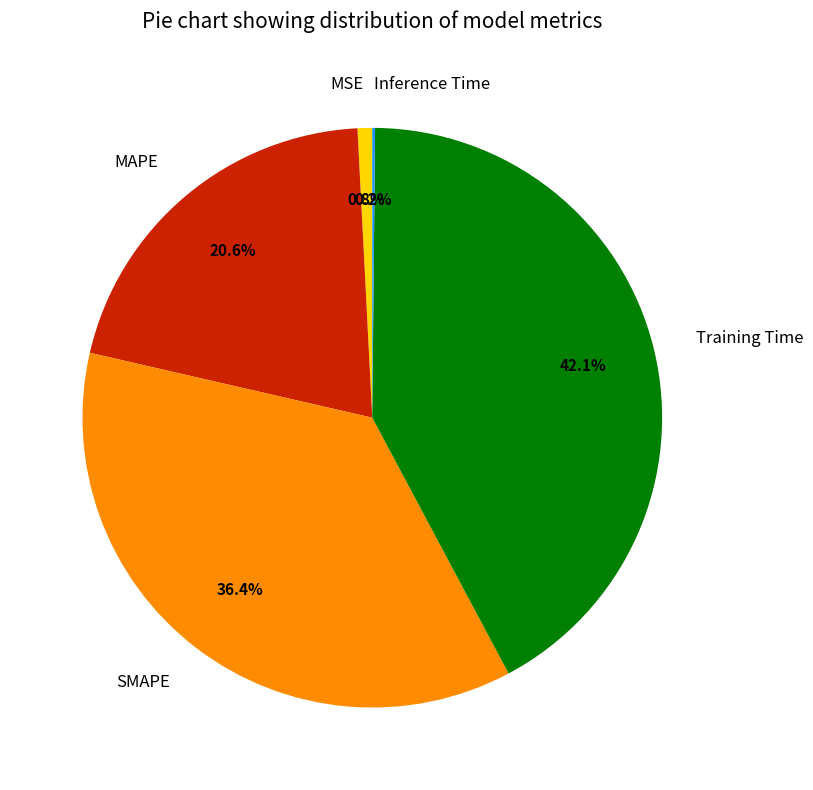

Is there any slice that represents more than half of the pie?

No